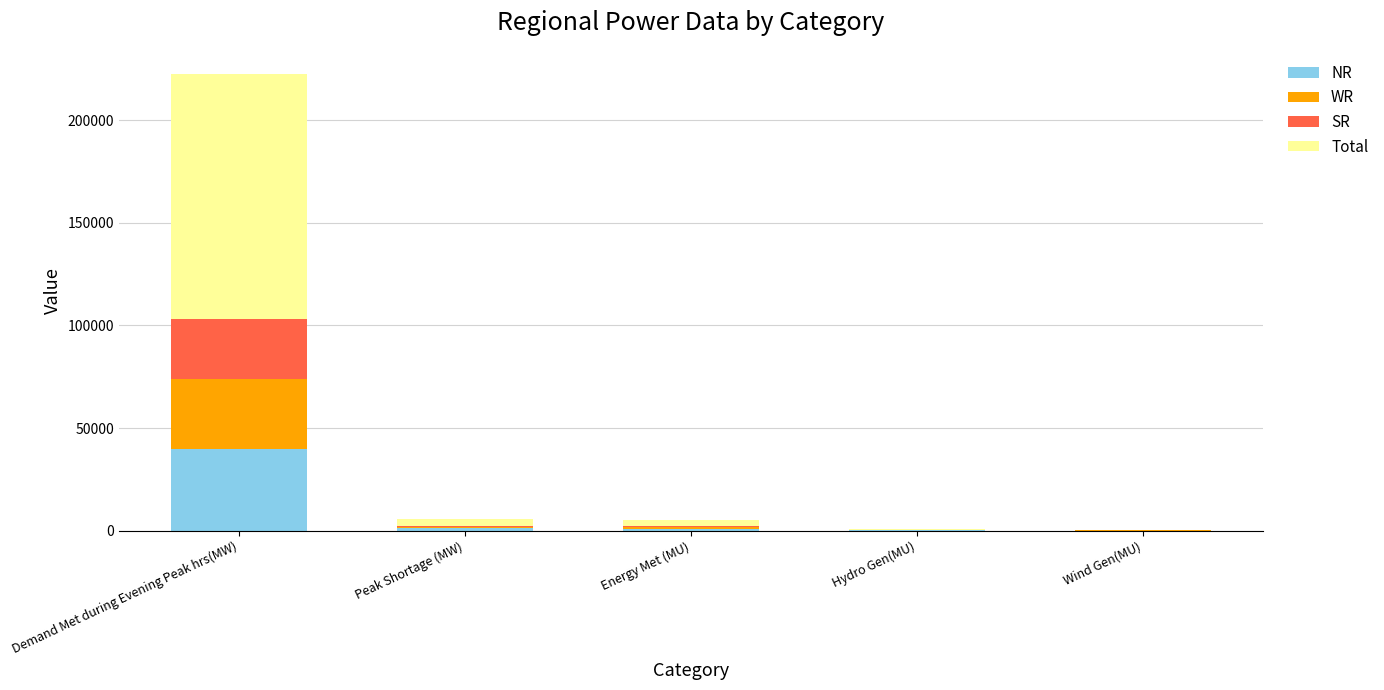

True or false: NR has a value of 13188 at Demand Met during Evening Peak hrs(MW).

False